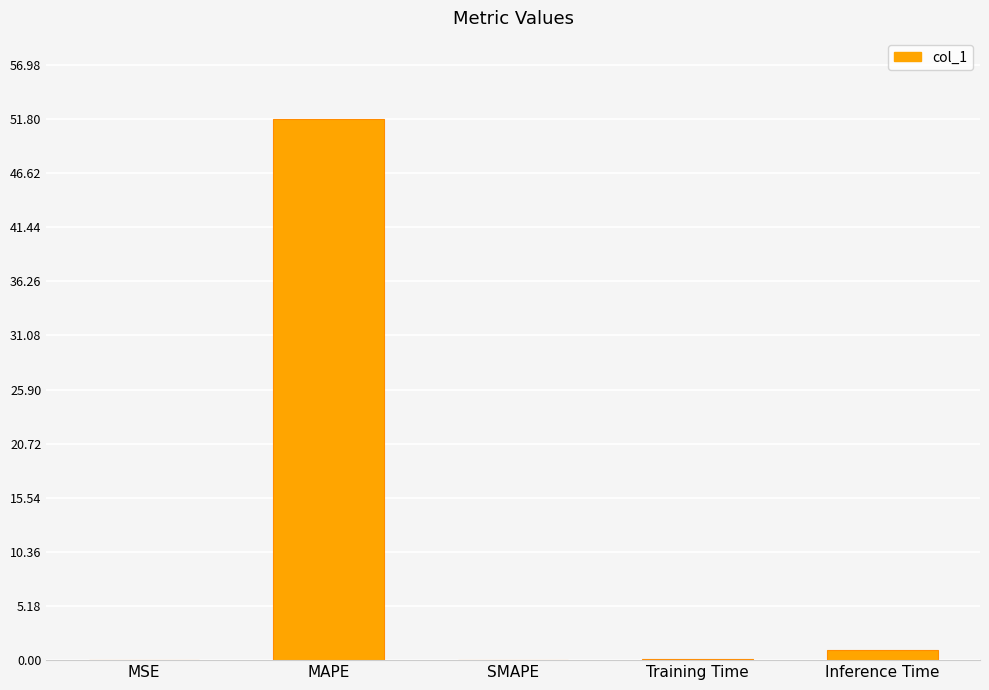

At which category does the chart reach its peak across all series?

MAPE